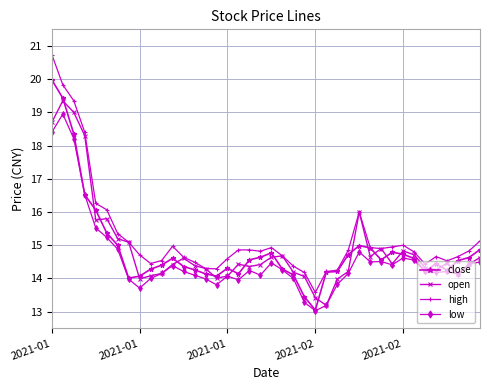

Which series has the largest range (max minus min)?

high